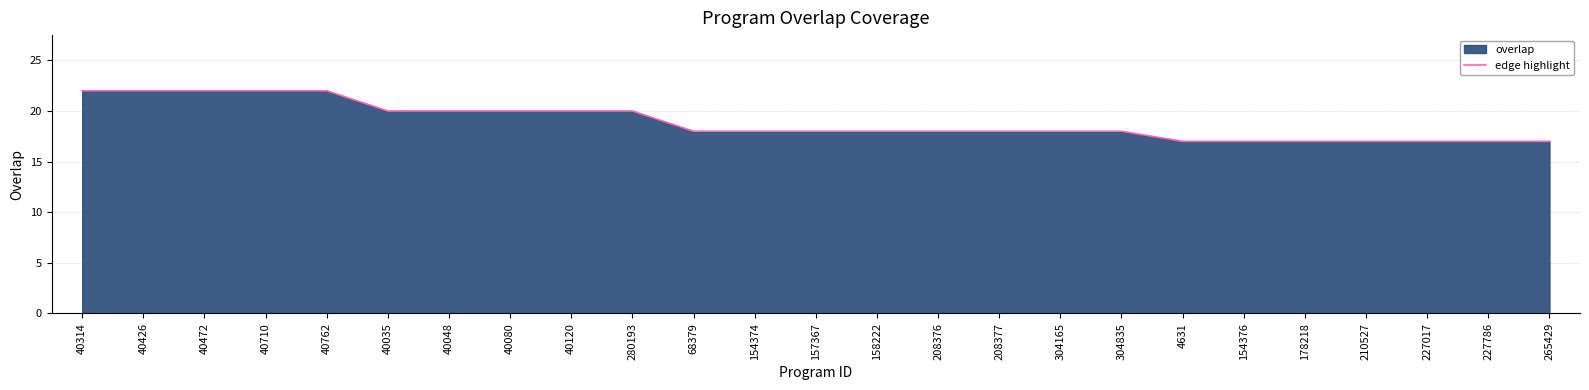

True or false: there are more than 1 points higher than both neighbors.

False